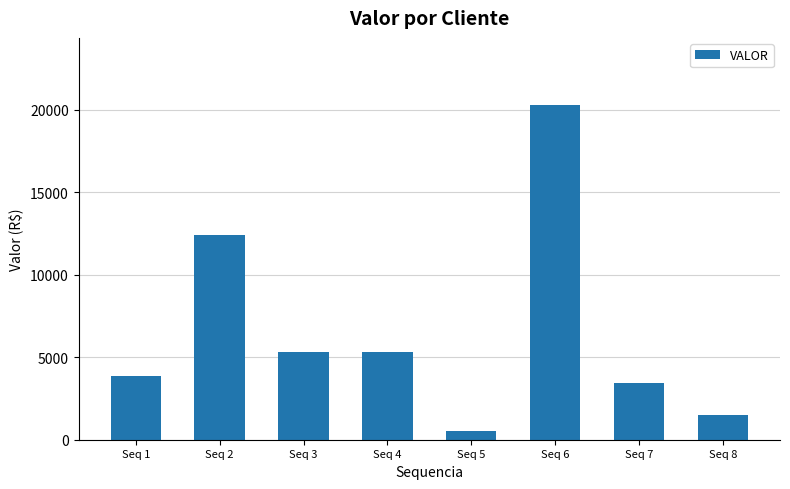

How many values are below 5316?

4